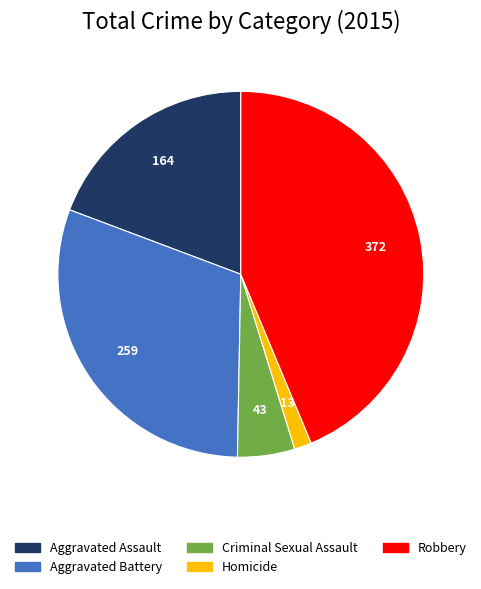

True or false: Aggravated Battery accounts for 38% of the total.

False